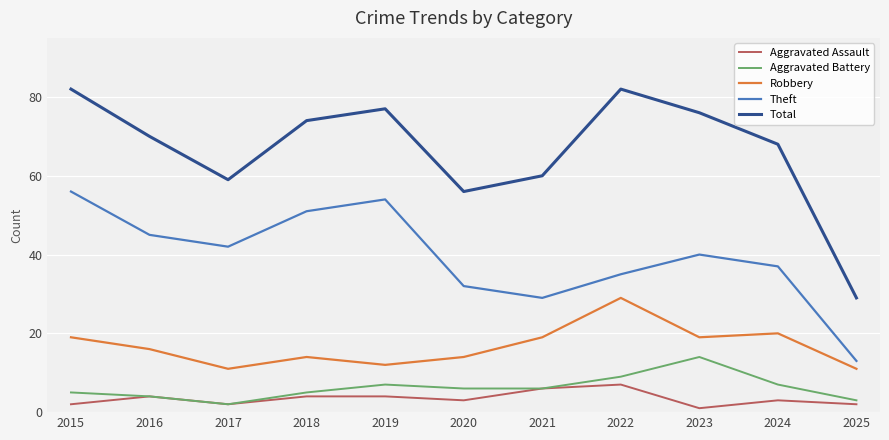

True or false: Theft and Total intersect in this chart.

False